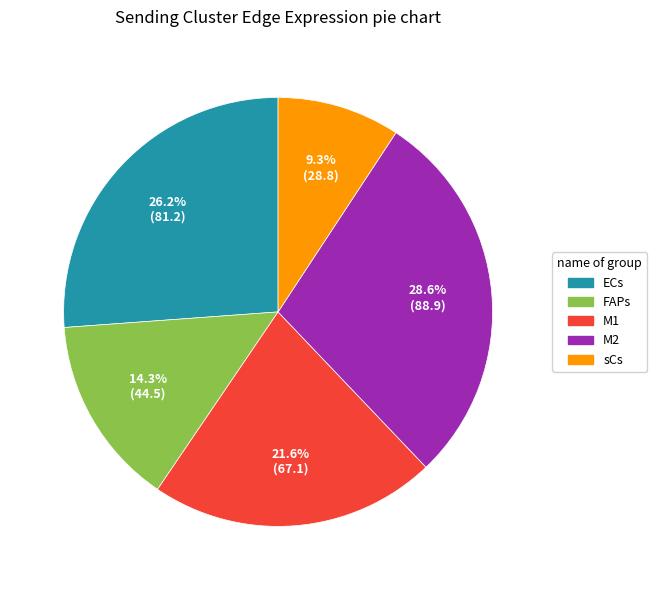

Approximately how many times larger is the value at FAPs compared to ECs?

0.5